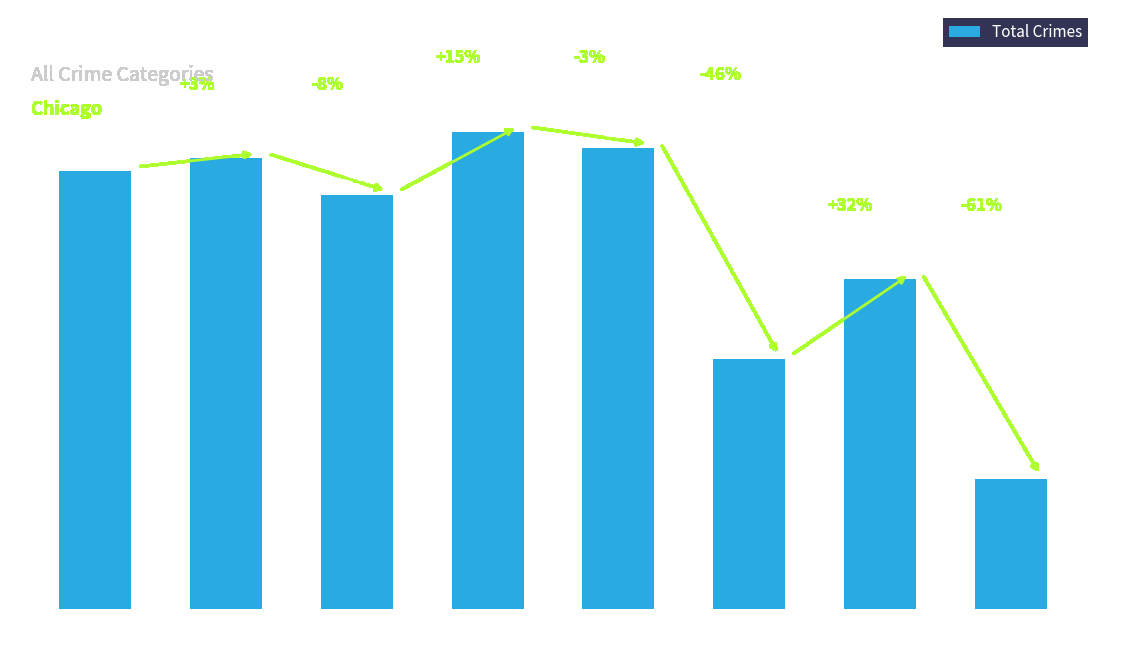

Rank the categories by value from highest to lowest.

2018, 2019, 2016, 2015, 2017, 2021, 2020, 2022